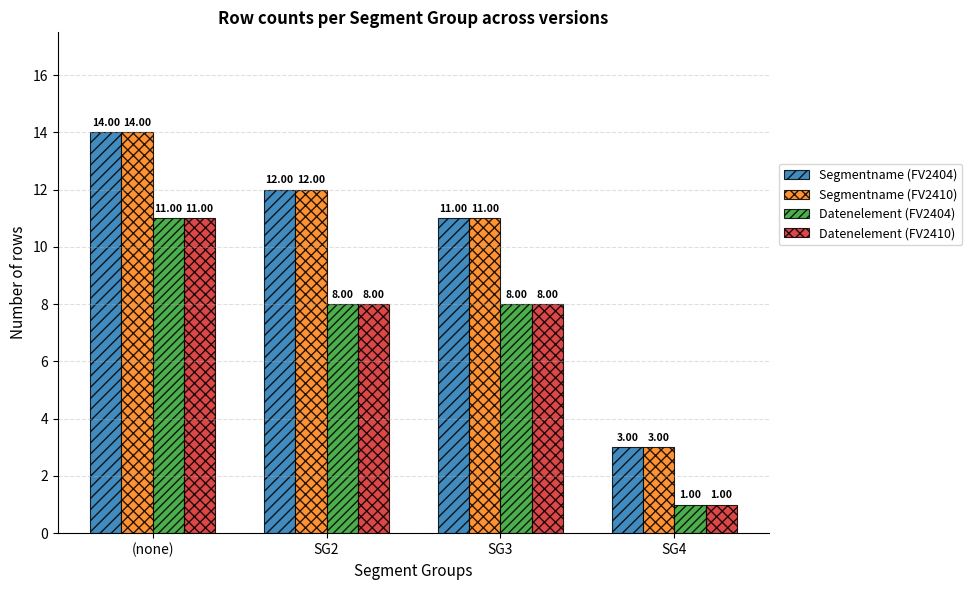

Is the value of Segmentname (FV2404) at SG4 greater than the value of Segmentname (FV2410) at SG2?

No